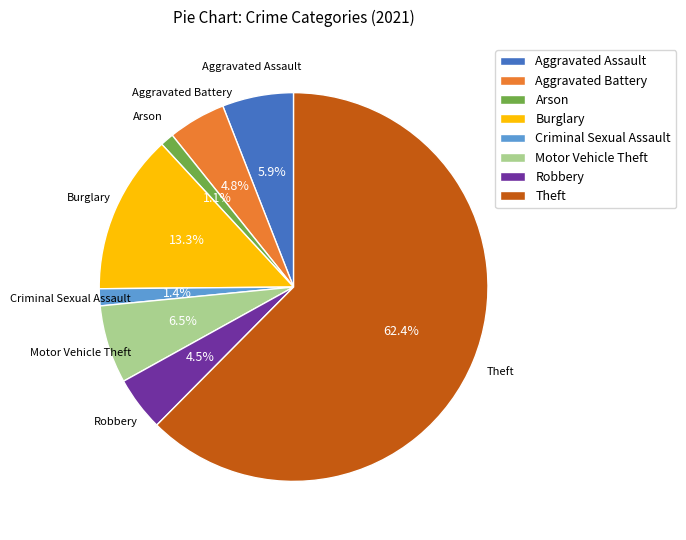

Is there a majority slice in this chart?

Yes